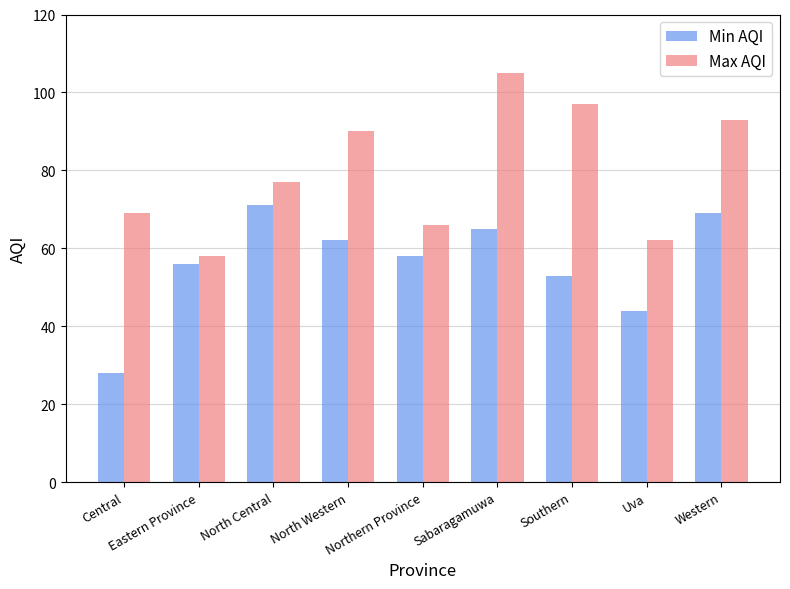

What position from the left is Northern Province?

5